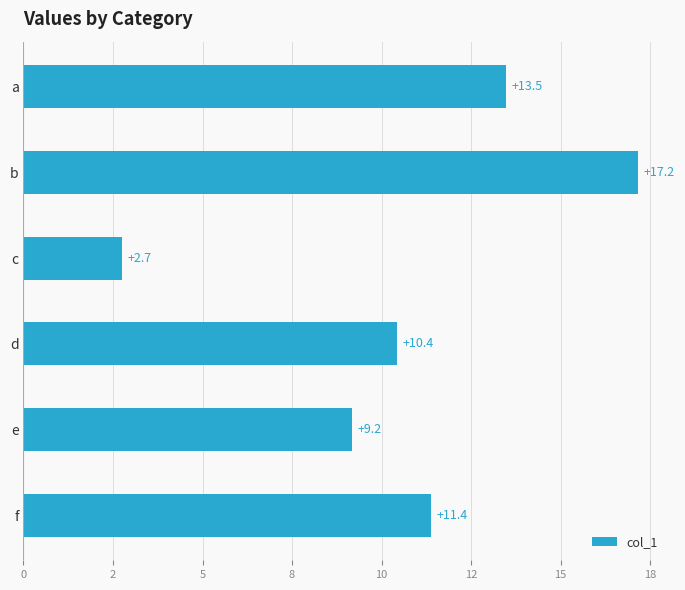

Rank the categories by value from highest to lowest.

b, a, f, d, e, c